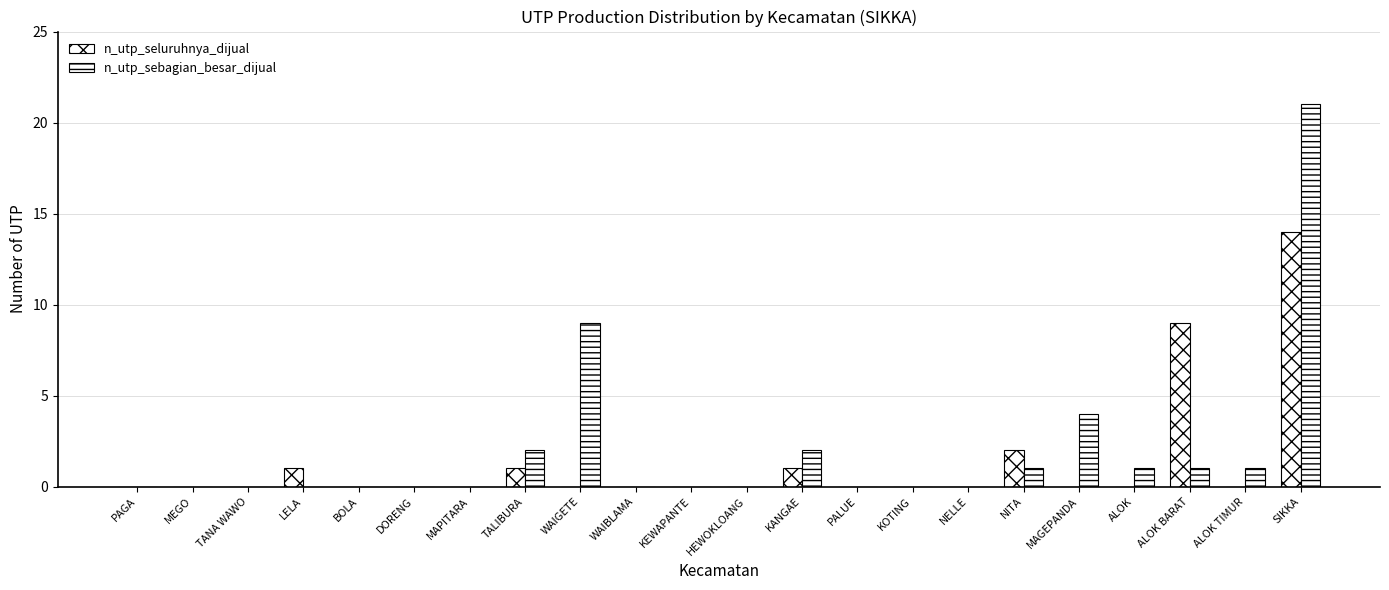

Reading left to right, transcribe all the data shown in this chart.

n_utp_seluruhnya_dijual: PAGA=0	MEGO=0	TANA WAWO=0	LELA=1	BOLA=0	DORENG=0	MAPITARA=0	TALIBURA=1	WAIGETE=0	WAIBLAMA=0	KEWAPANTE=0	HEWOKLOANG=0	KANGAE=1	PALUE=0	KOTING=0	NELLE=0	NITA=2	MAGEPANDA=0	ALOK=0	ALOK BARAT=9	ALOK TIMUR=0	SIKKA=14
n_utp_sebagian_besar_dijual: PAGA=0	MEGO=0	TANA WAWO=0	LELA=0	BOLA=0	DORENG=0	MAPITARA=0	TALIBURA=2	WAIGETE=9	WAIBLAMA=0	KEWAPANTE=0	HEWOKLOANG=0	KANGAE=2	PALUE=0	KOTING=0	NELLE=0	NITA=1	MAGEPANDA=4	ALOK=1	ALOK BARAT=1	ALOK TIMUR=1	SIKKA=21